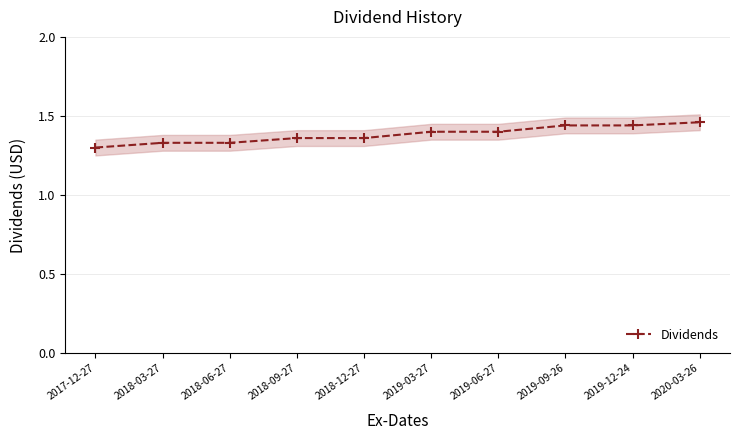

How many lines are shown in the chart?

1